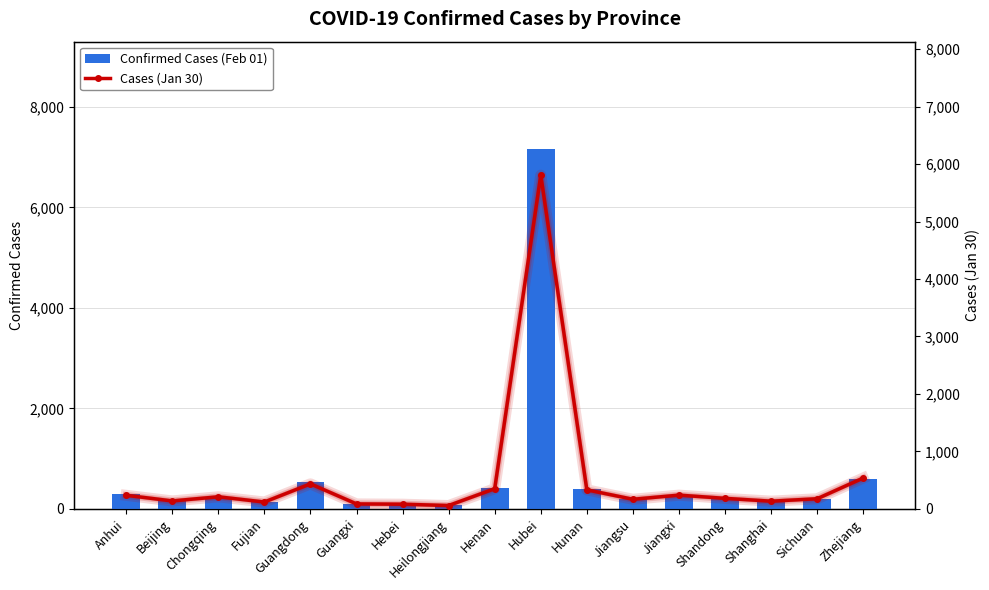

What is the label of the 9th bar from the left?

Henan